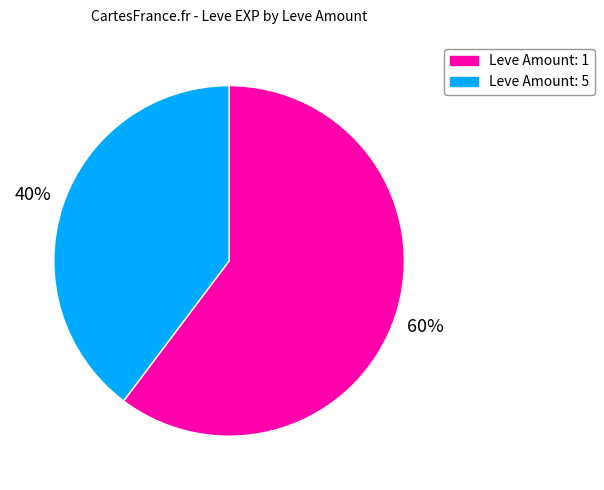

How many segments does this pie chart have?

2